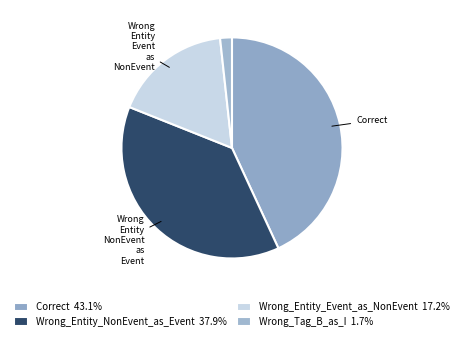

Is it true that Wrong_Entity_NonEvent_as_Event is 38% of the pie?

True